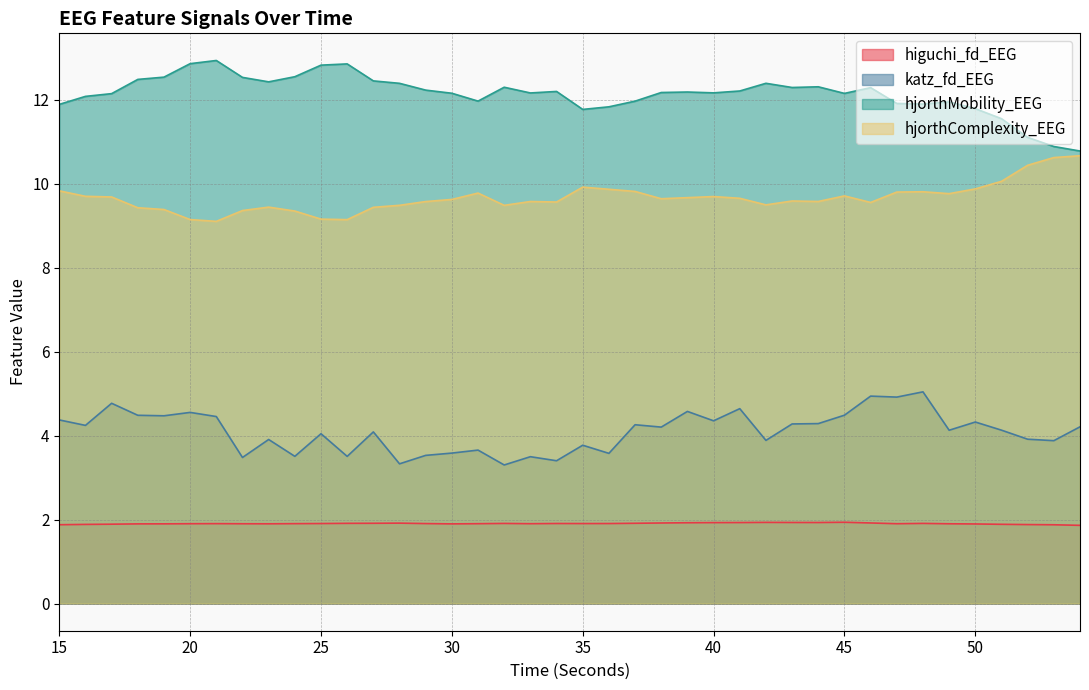

How many series are shown in this chart?

4